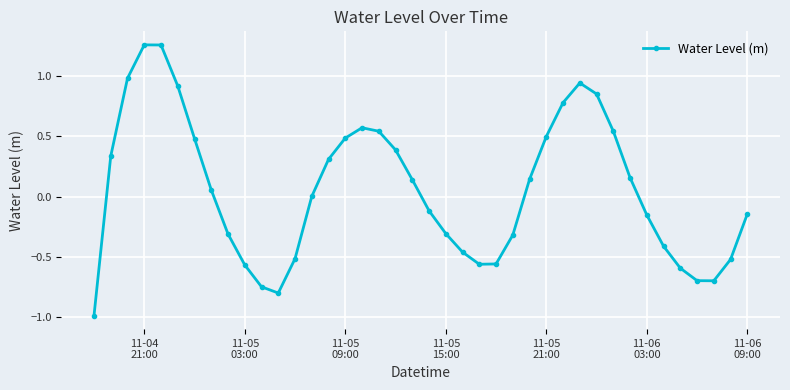

Count the number of data series in this chart.

1